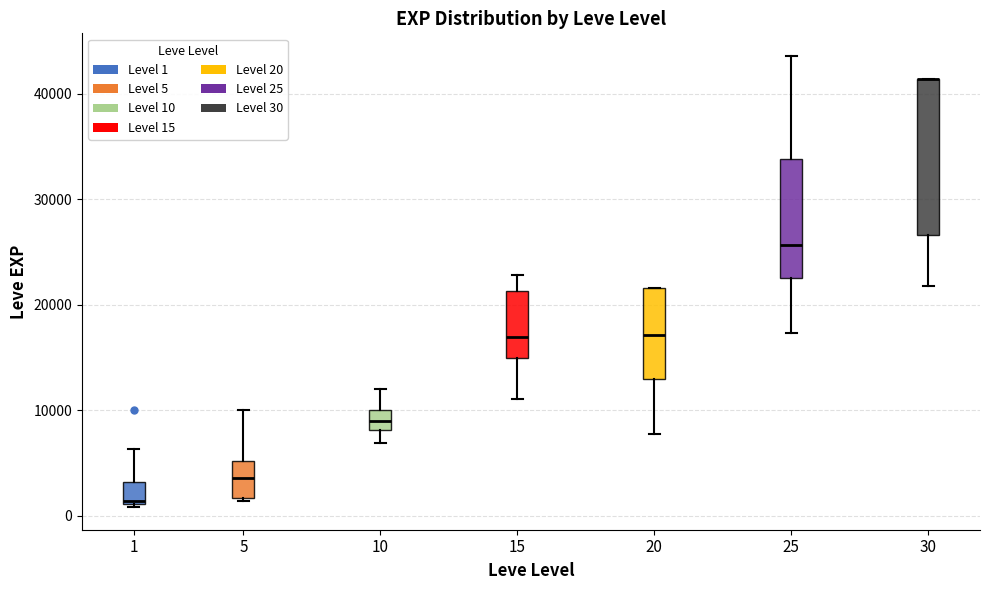

Reading left to right, transcribe this box plot: for each box, give where its median line is, the range the box spans, and where its two whiskers end, as read against the y-axis. The values are not printed on the chart, so give them approximately, as read against the axis.

1: median 1000 (just above the box's lower edge), box 1000 to 3000, whiskers 1000 to 6000
5: median 4000, box 2000 to 5000, whiskers 1000 to 10000
10: median 9000, box 8000 to 10000, whiskers 7000 to 12000
15: median 17000, box 15000 to 21000, whiskers 11000 to 23000
20: median 17000, box 13000 to 22000, whiskers 8000 to 22000
25: median 26000, box 23000 to 34000, whiskers 17000 to 44000
30: median 41000 (drawn on the box's upper edge), box 27000 to 41000, whiskers 22000 to 41000